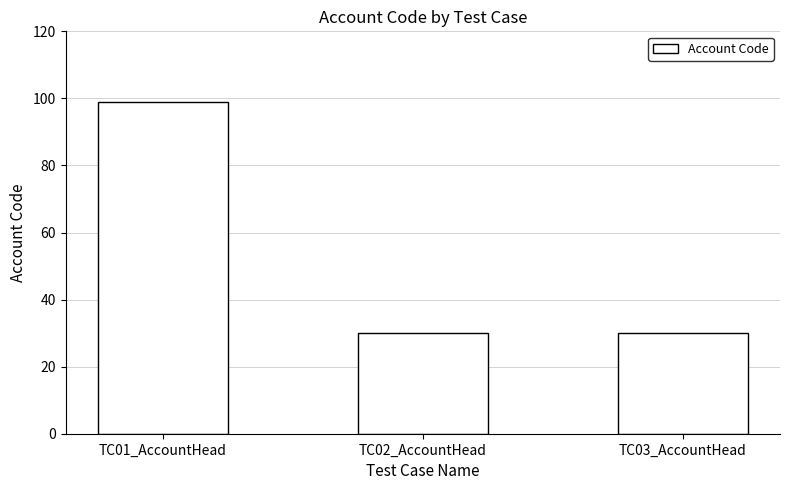

What is the smallest value displayed?

30